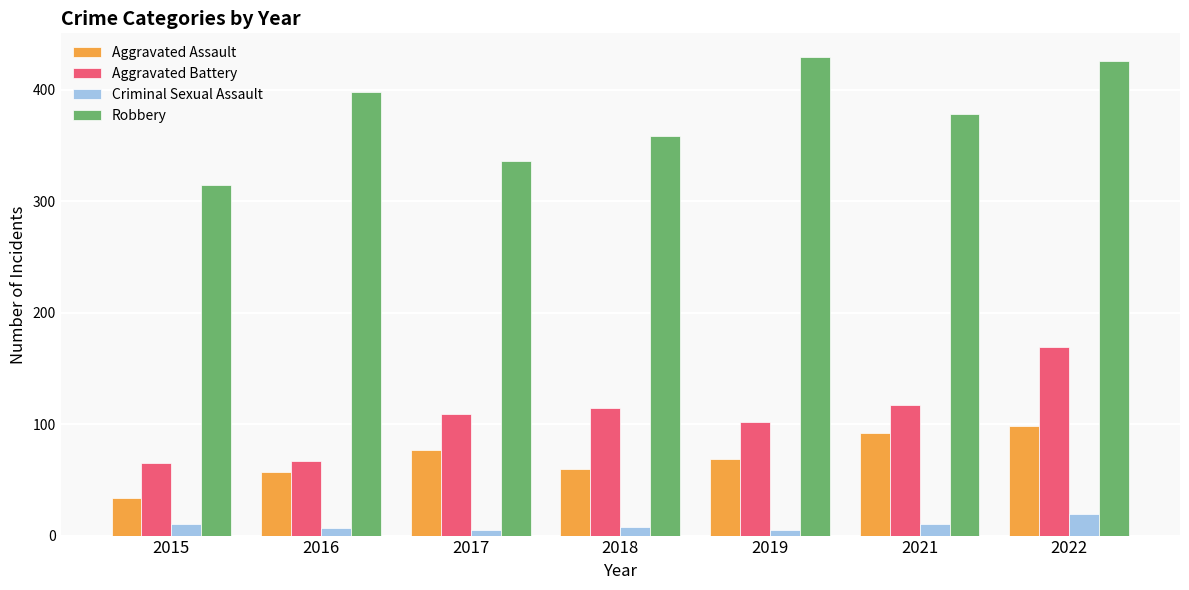

What is the difference between the highest and lowest values at 2021?

368